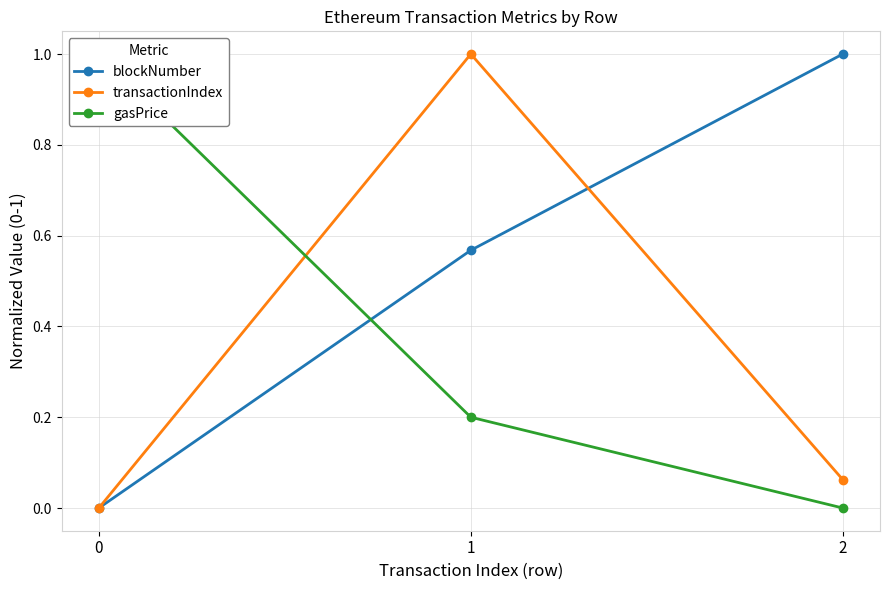

How many values in the blockNumber series exceed 0?

2